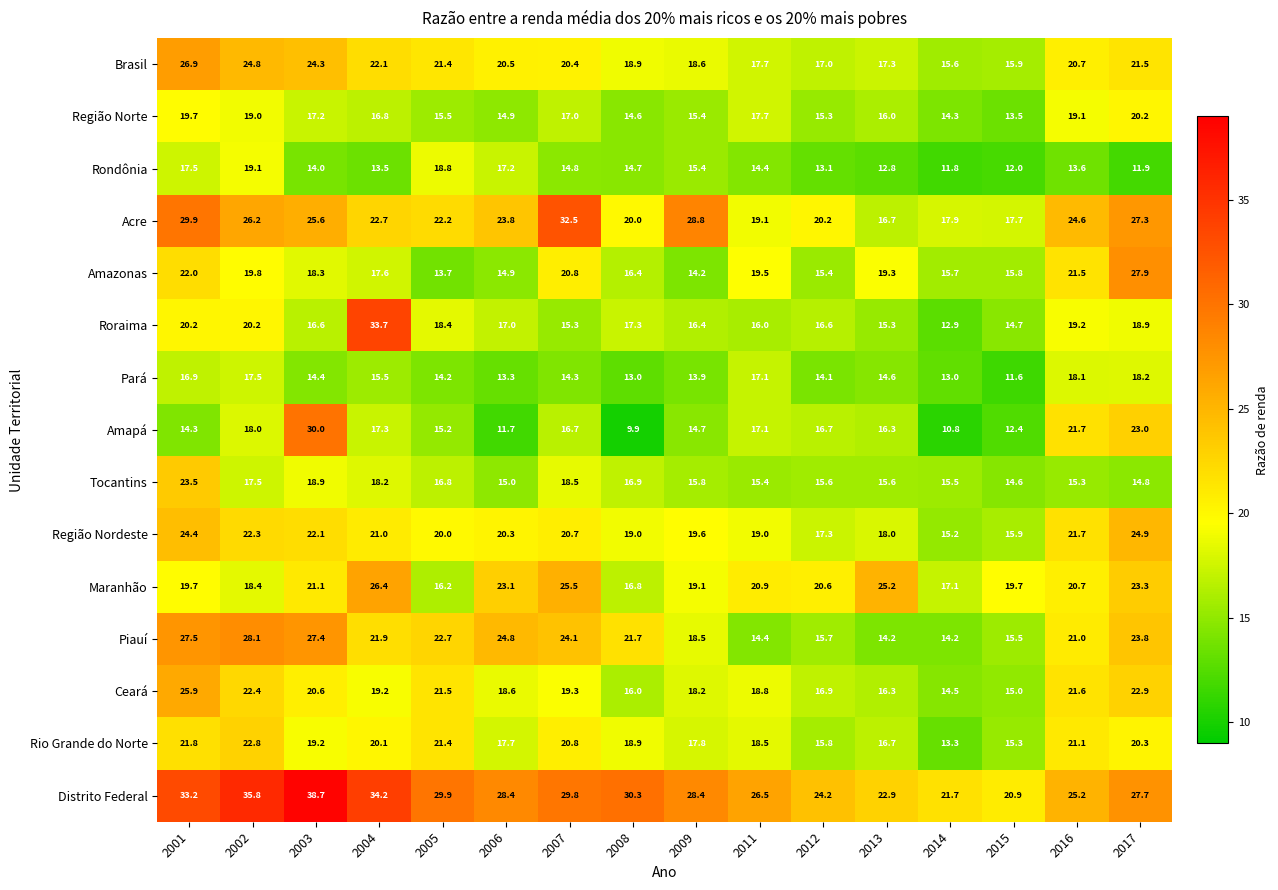

What value does the Amapá series have at 2014?

10.8